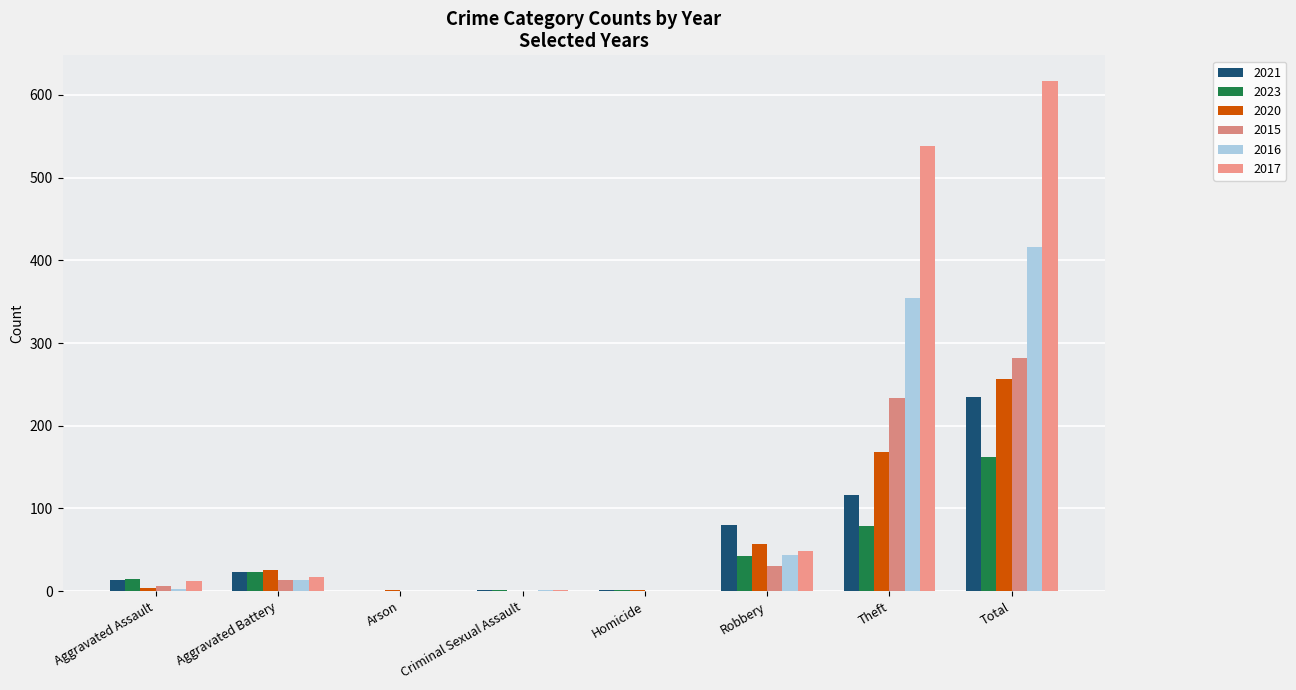

Is it true that 2023 equals 3 at Criminal Sexual Assault?

False